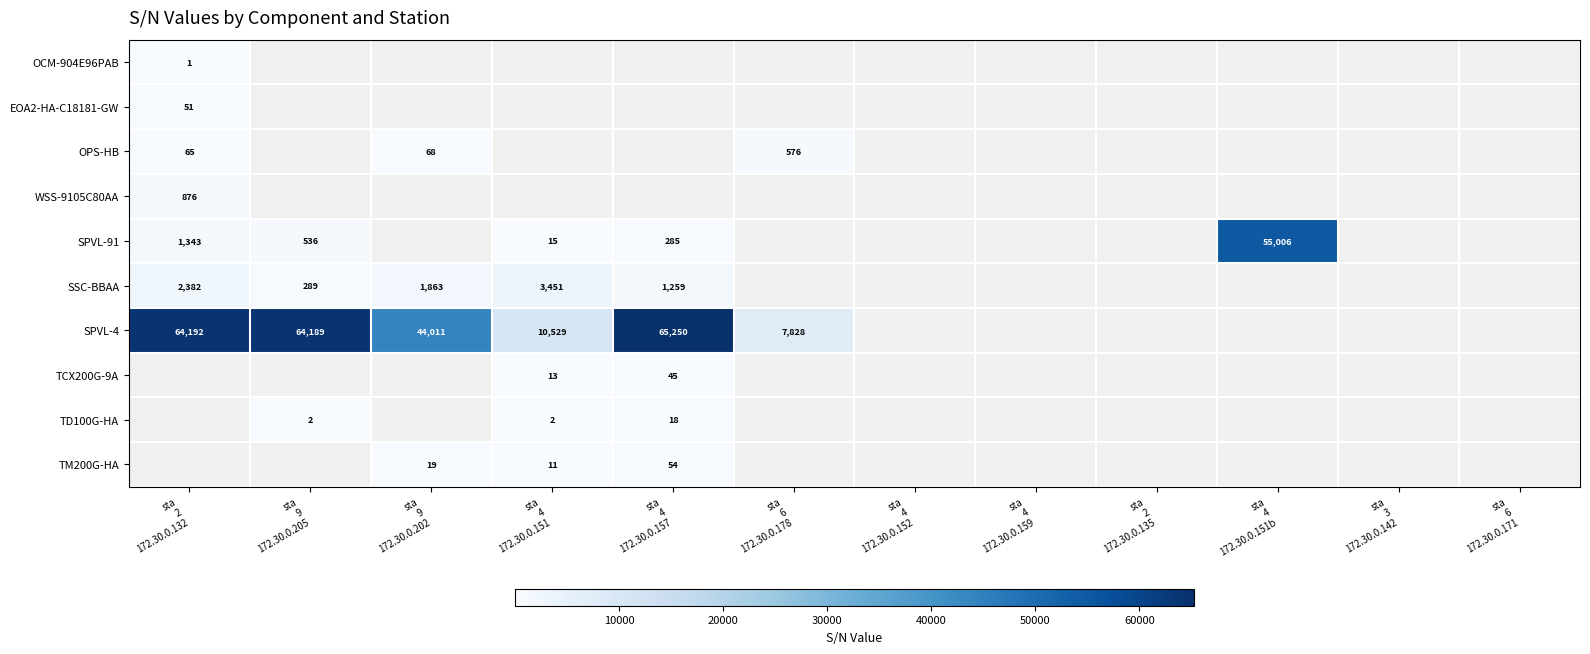

Where is EOA2-HA-C18181-GW nearest to the value 51?

sta 2 172.30.0.132